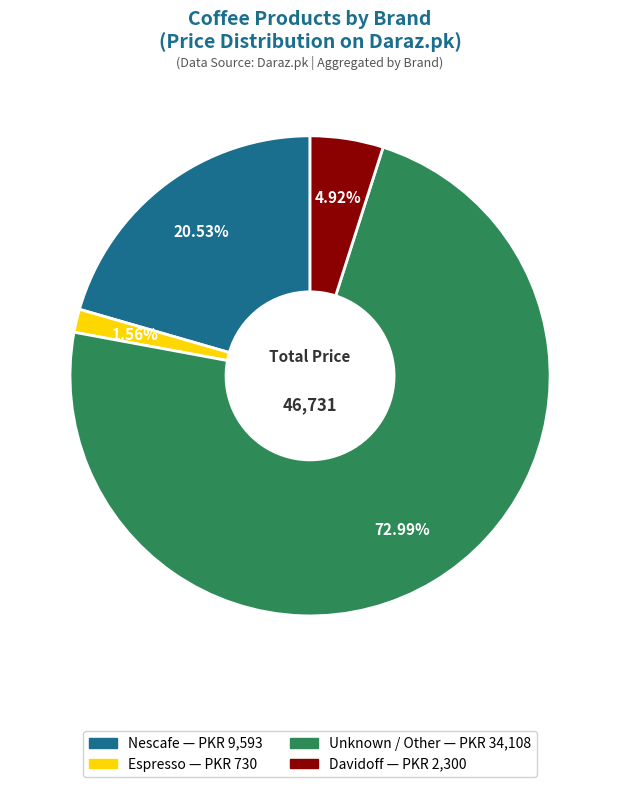

Does any single category account for the majority?

Yes